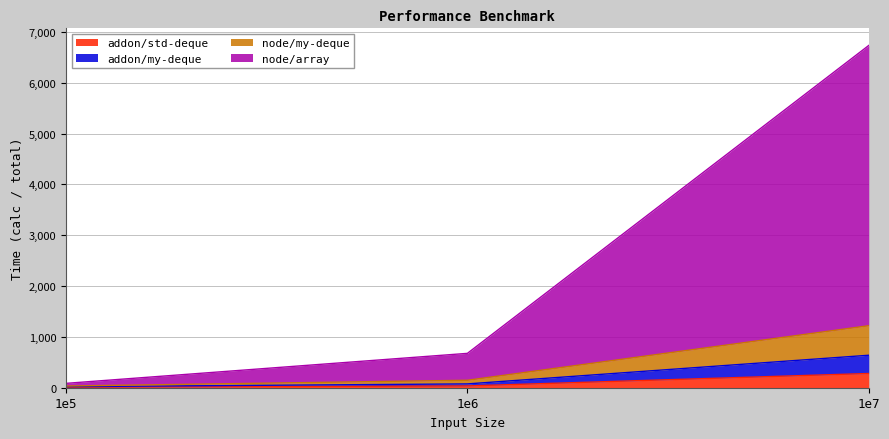

What are all the series names shown in the legend?

addon/std-deque, addon/my-deque, node/my-deque, node/array